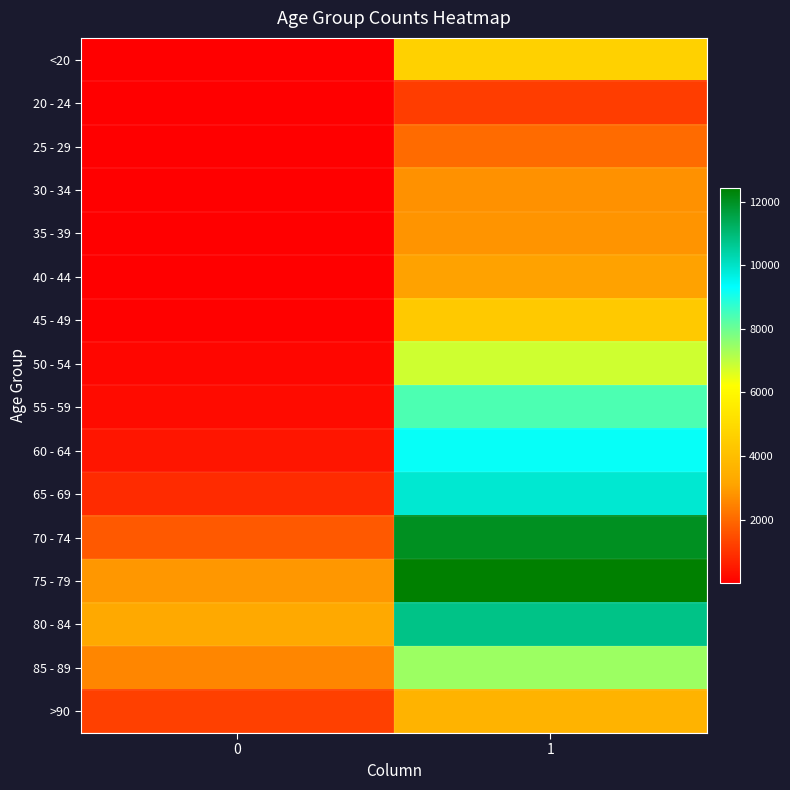

What is the spread (max minus min) of values at 1?

11243